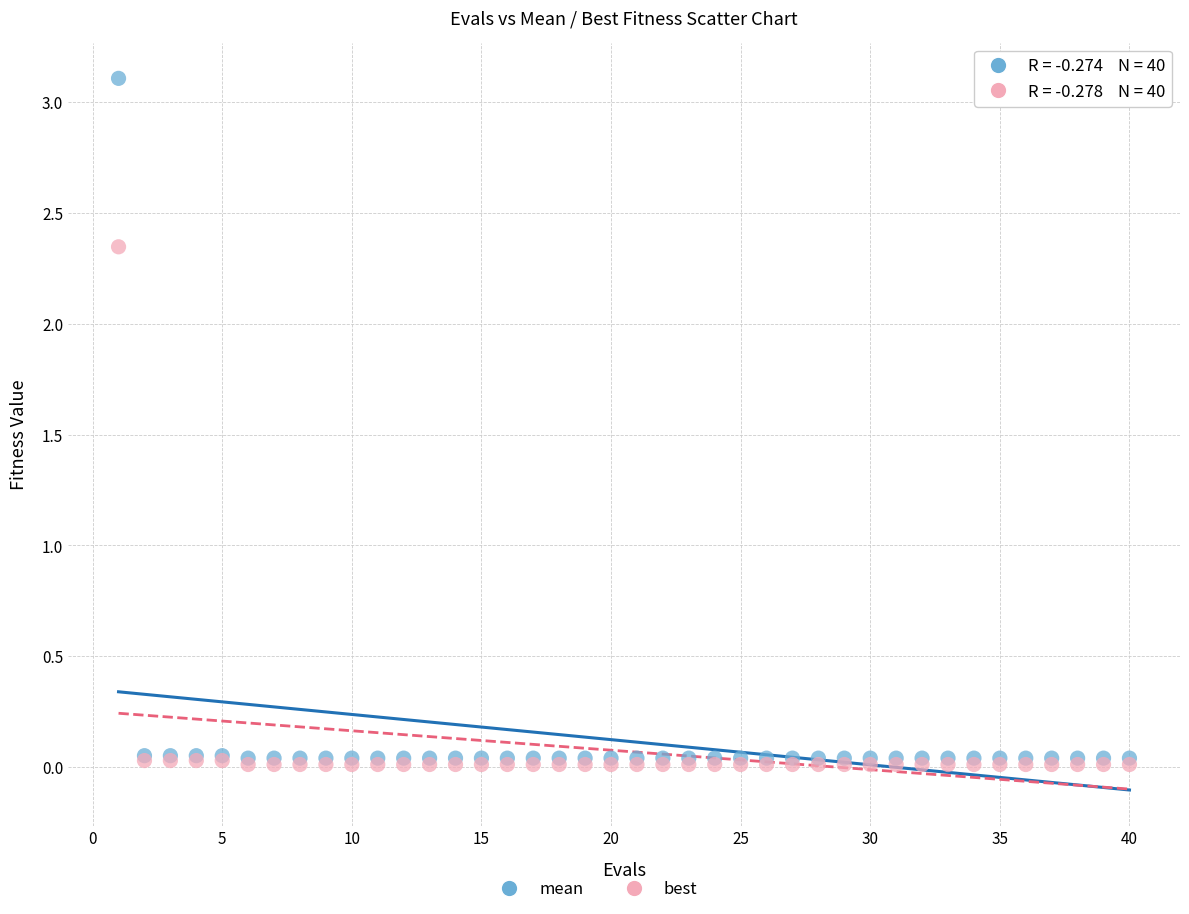

Which series has the largest Y range (max minus min)?

mean